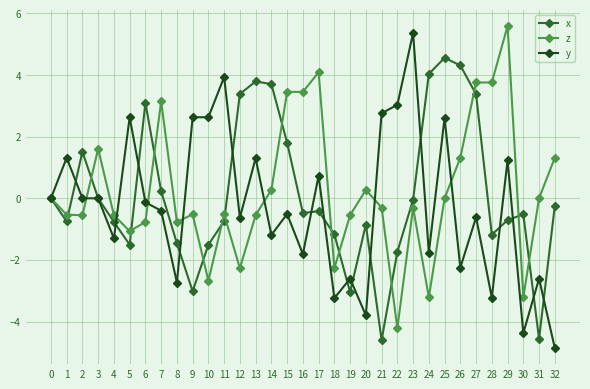

What is the difference between the maximum and minimum values in the x series?

9.2